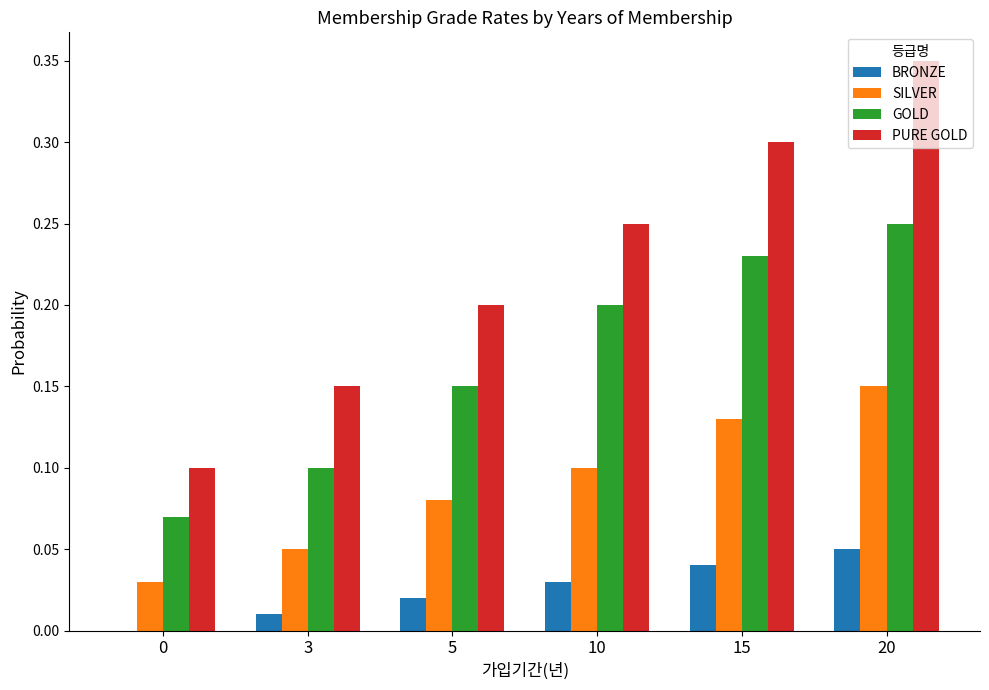

At which label does GOLD reach its peak?

20